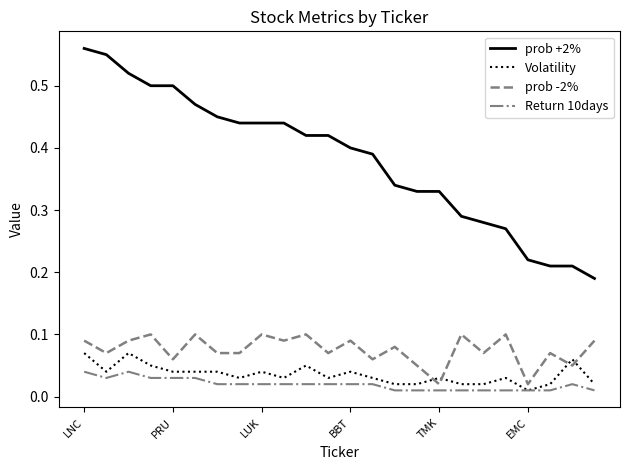

Which series has the largest total across all categories?

prob +2%